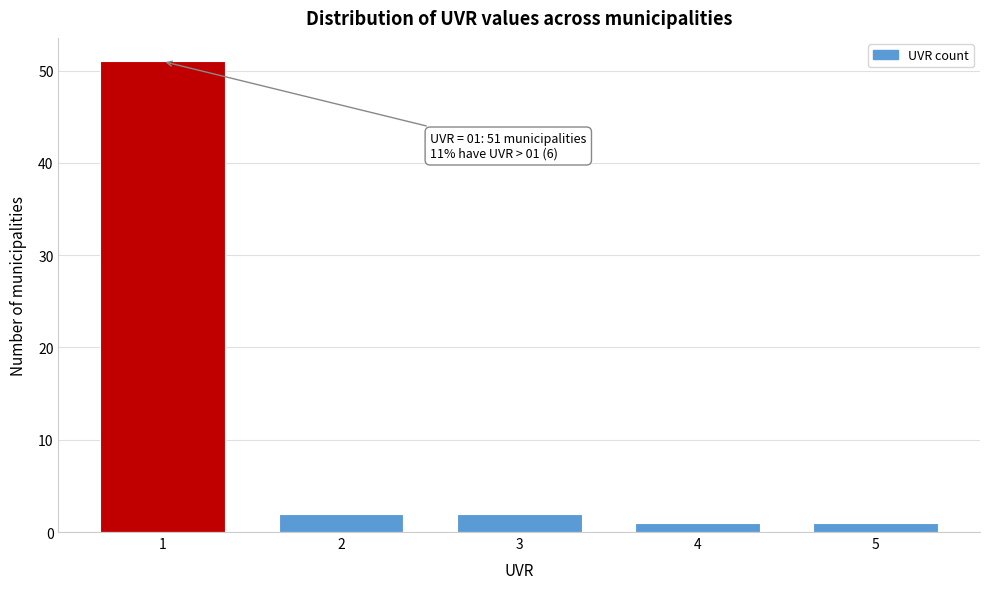

Reading left to right, what are all the values shown in this chart?

51	2	2	1	1